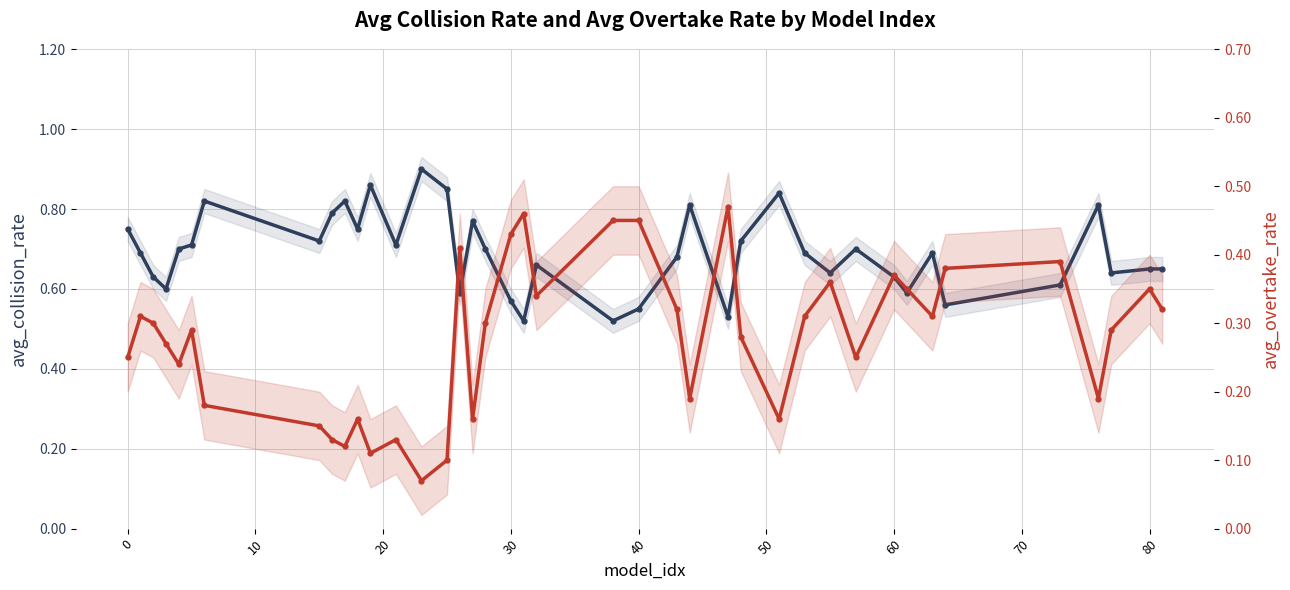

Rank the series by their maximum value, from lowest to highest.

avg_overtake_rate, avg_collision_rate